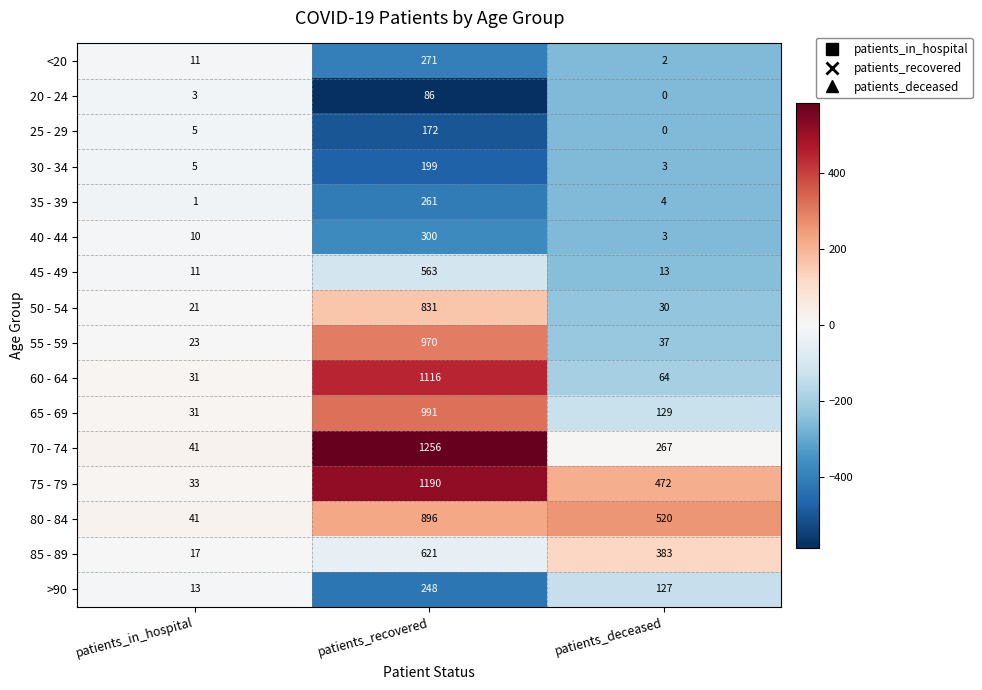

What is the total value across all series at patients_in_hospital?

297